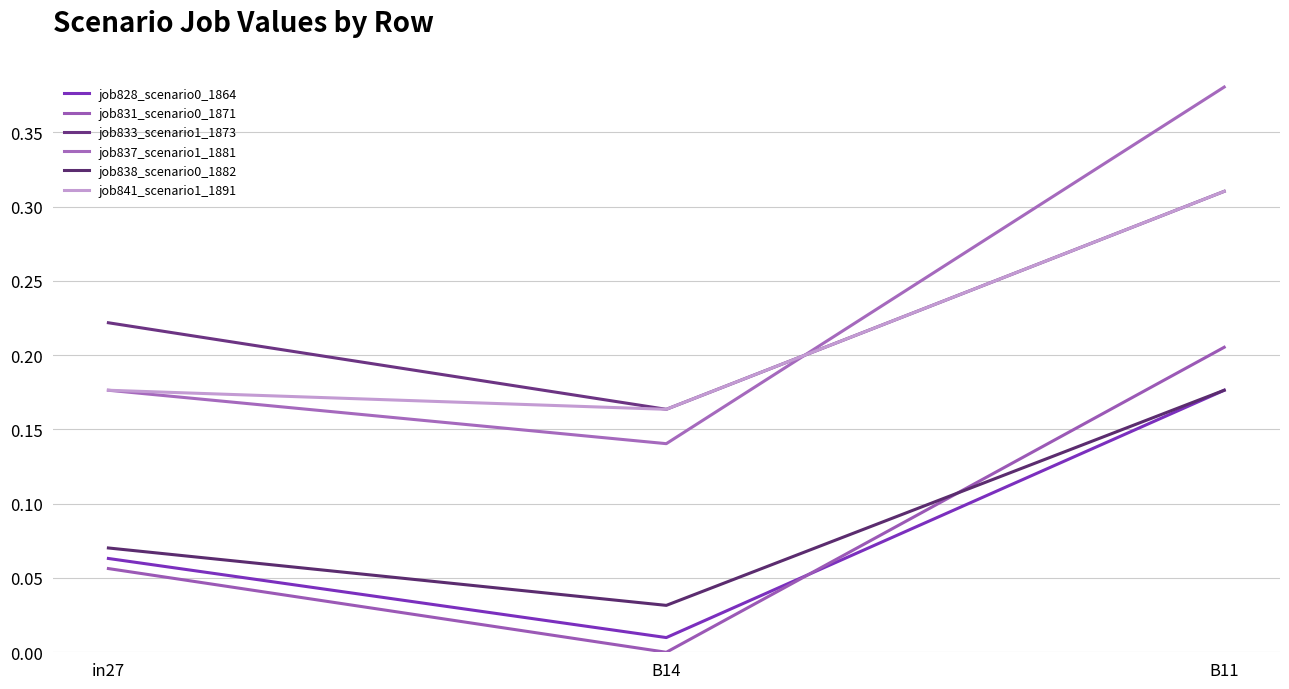

The job841_scenario1_1891 series shows 0.2 at B14. True or false?

True